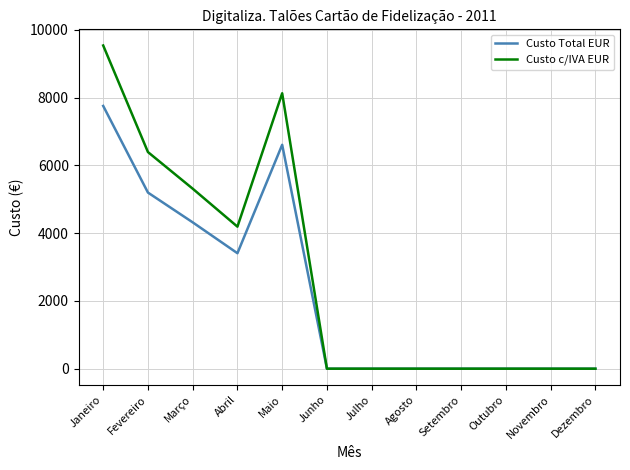

Reading left to right, list all the values displayed in this chart.

Custo Total EUR: Janeiro=7754.4	Fevereiro=5197.5	Março=4319.0	Abril=3407.7	Maio=6607.8	Junho=0.0	Julho=0.0	Agosto=0.0	Setembro=0.0	Outubro=0.0	Novembro=0.0	Dezembro=0.0
Custo c/IVA EUR: Janeiro=9537.9	Fevereiro=6392.9	Março=5312.3	Abril=4191.5	Maio=8127.6	Junho=0.0	Julho=0.0	Agosto=0.0	Setembro=0.0	Outubro=0.0	Novembro=0.0	Dezembro=0.0